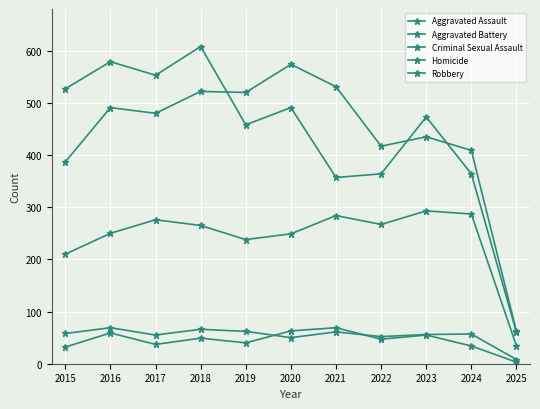

List the series in order of their peak value, lowest first.

Criminal Sexual Assault, Homicide, Aggravated Assault, Aggravated Battery, Robbery